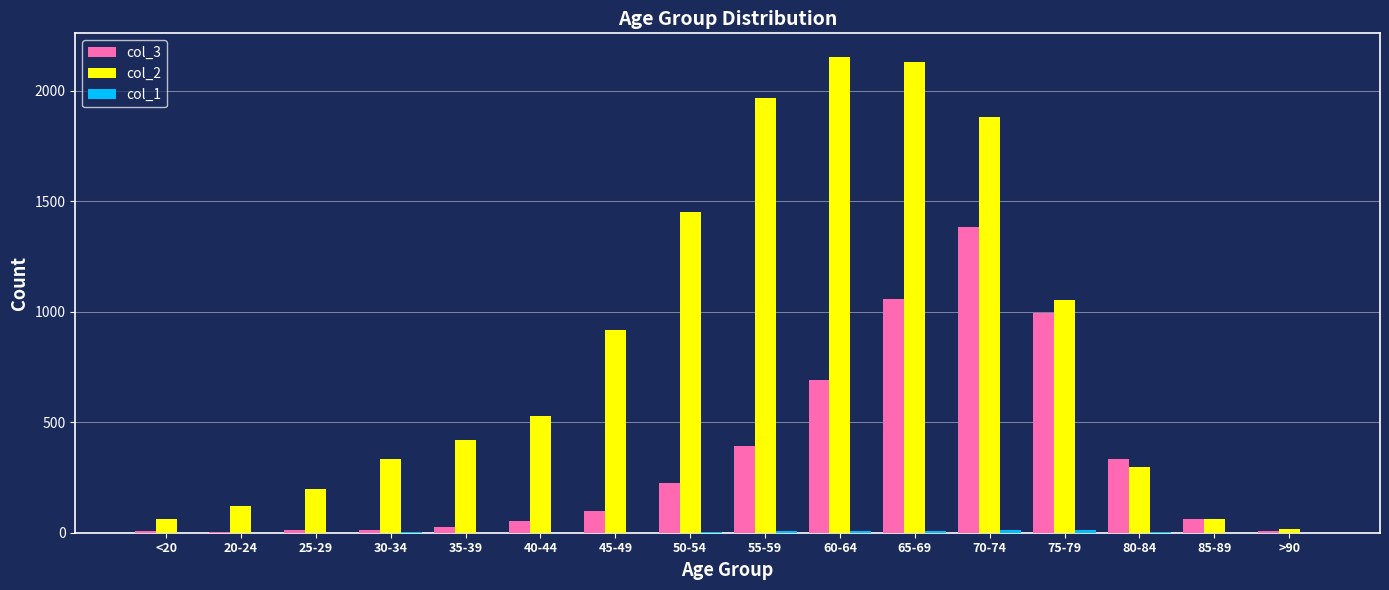

What is the greatest value displayed?

2151